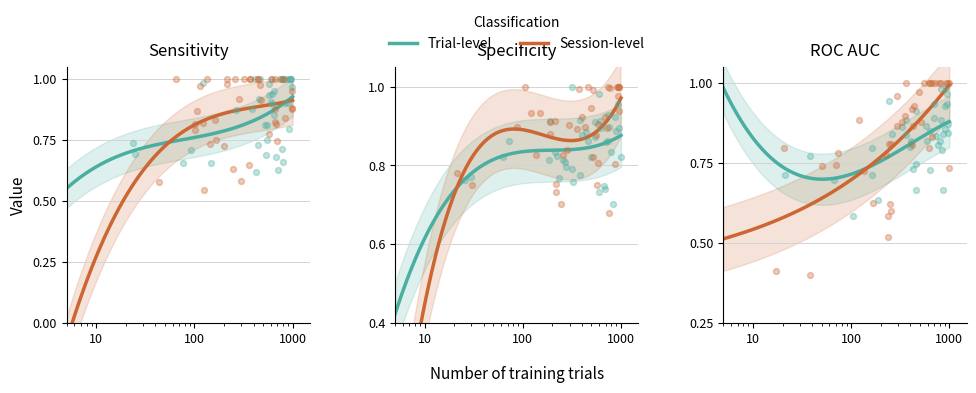

Which series reaches the minimum Y coordinate?

Session-level